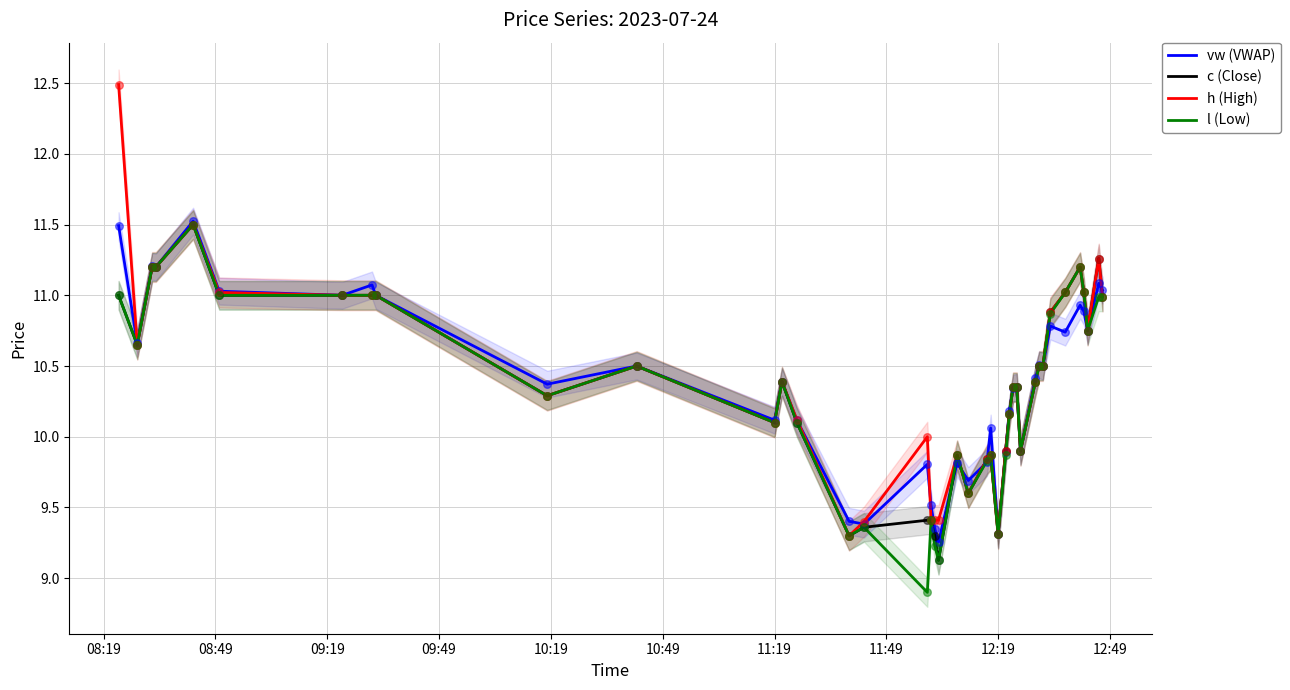

Which series contains the lowest Y value?

l (Low)